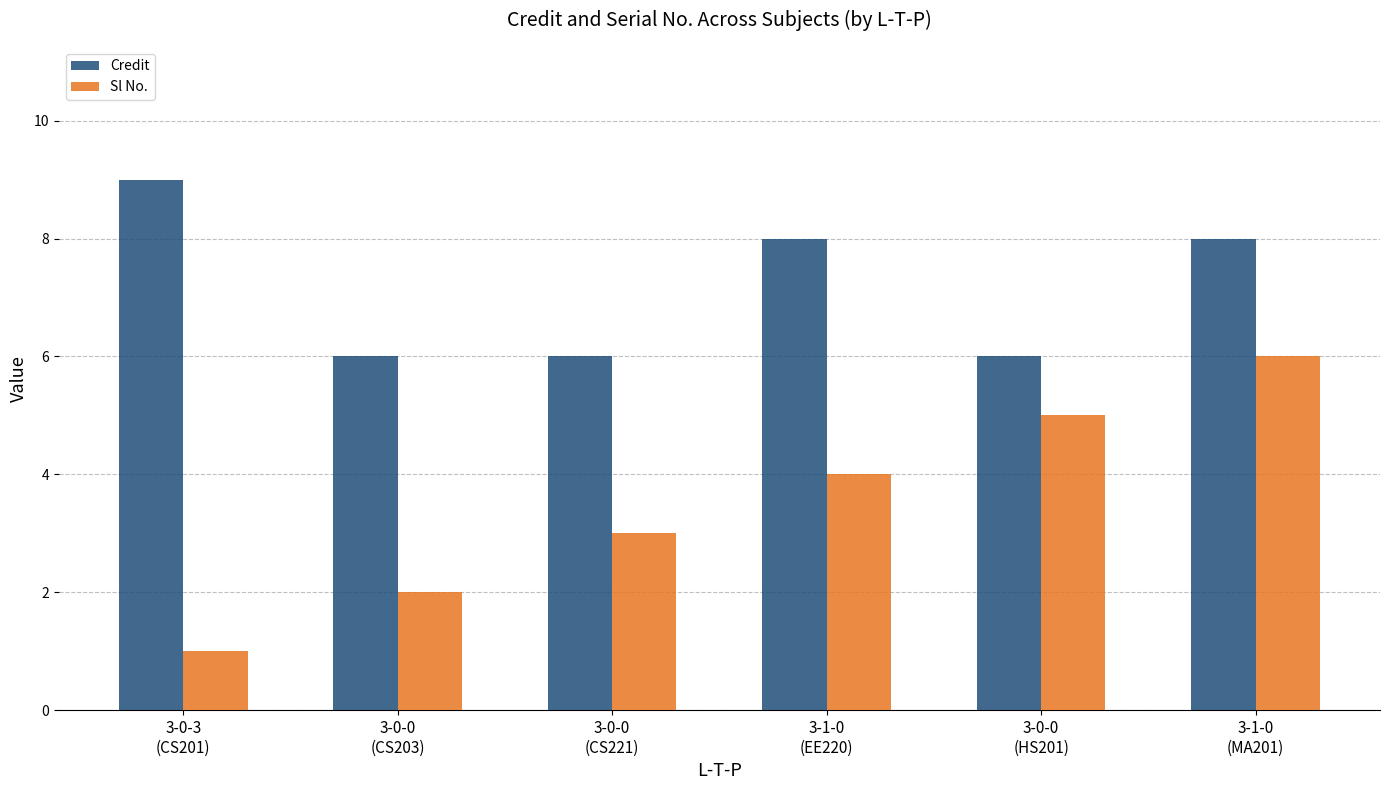

Rank the series by their maximum value, from lowest to highest.

Sl No., Credit